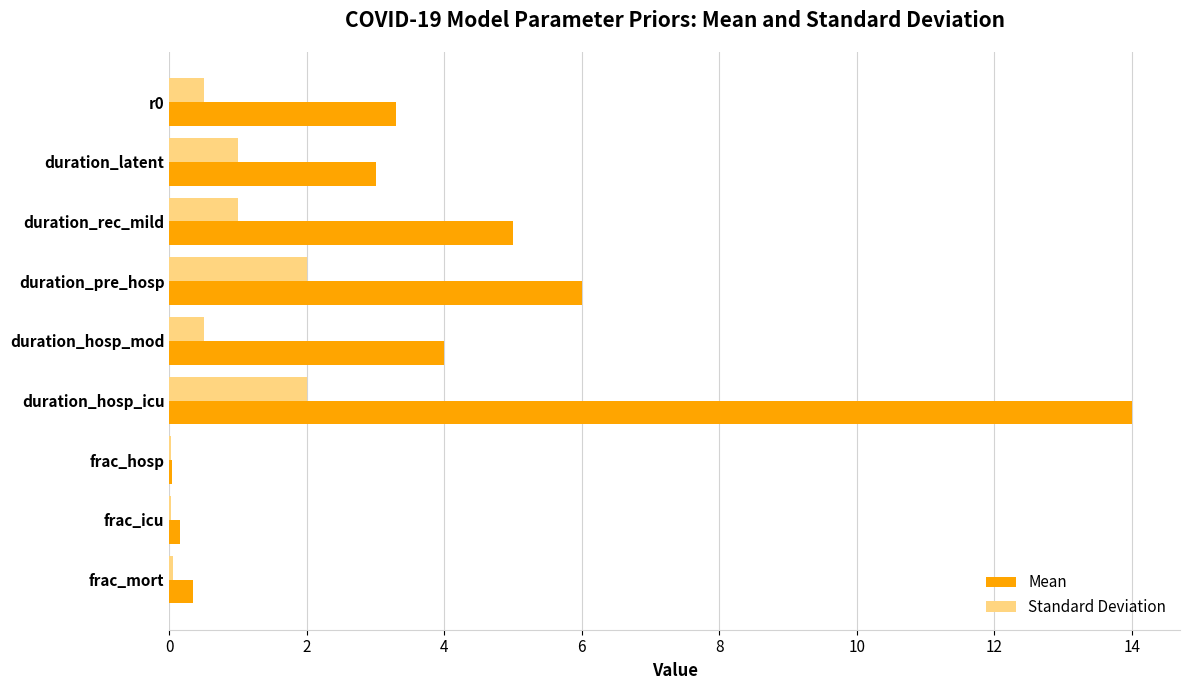

What is the sum of all Standard Deviation values?

7.1